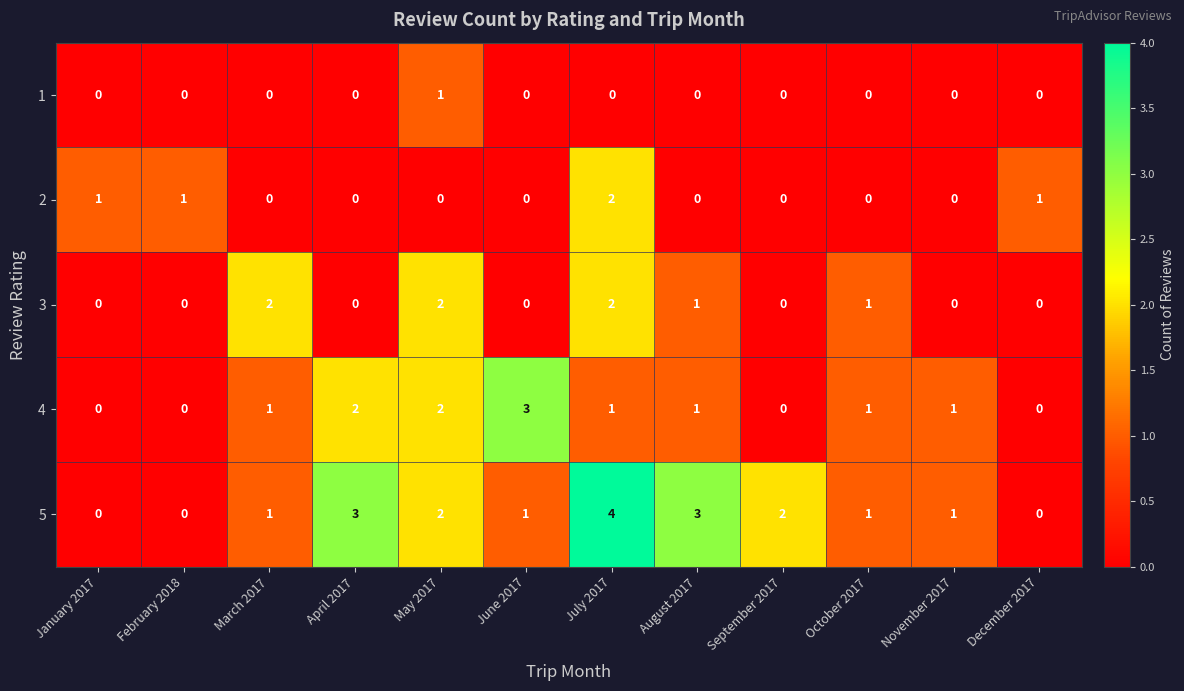

What is the spread (max minus min) of values at February 2018?

1